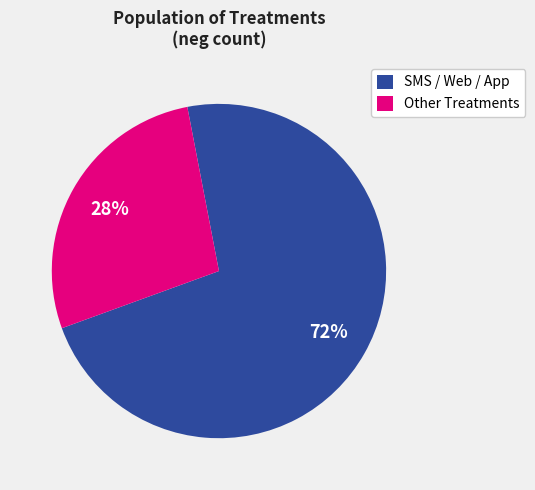

To the nearest percent, what is the average slice percentage?

50%